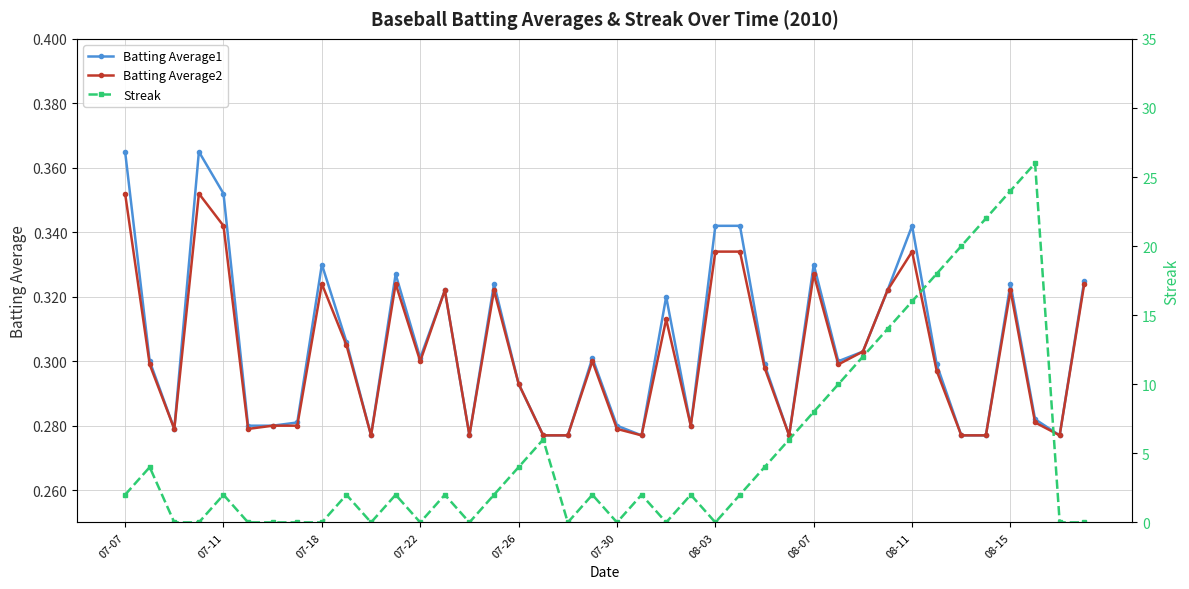

How many interior local valleys does the Batting Average2 series have?

10